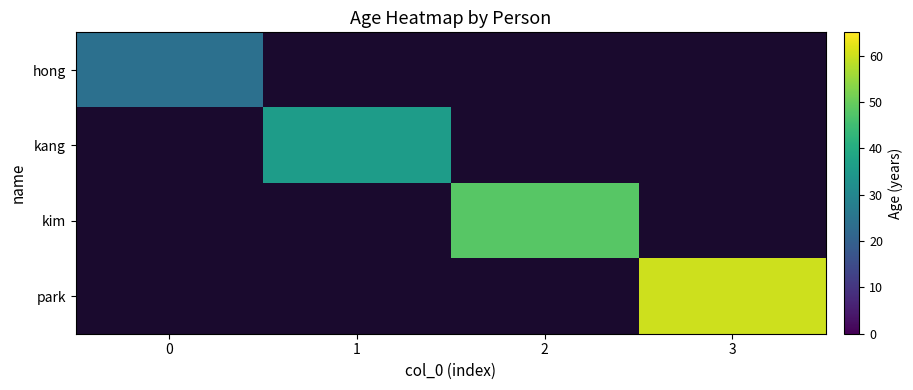

List the series in order of their peak value, lowest first.

hong, kang, kim, park